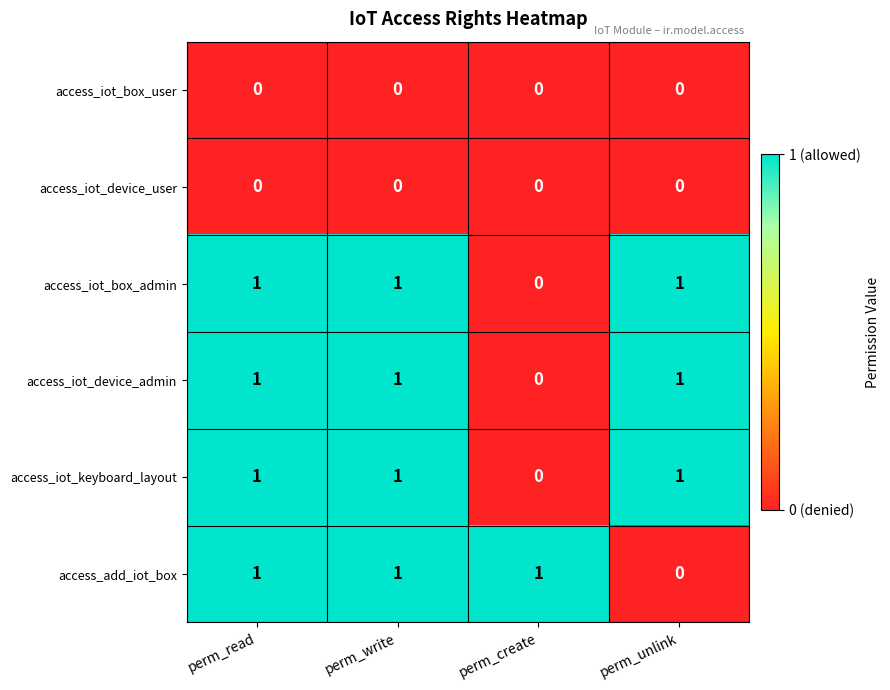

Reading left to right, what are all the values shown in this chart?

access_iot_box_user: 0	0	0	0
access_iot_device_user: 0	0	0	0
access_iot_box_admin: 1	1	0	1
access_iot_device_admin: 1	1	0	1
access_iot_keyboard_layout: 1	1	0	1
access_add_iot_box: 1	1	1	0